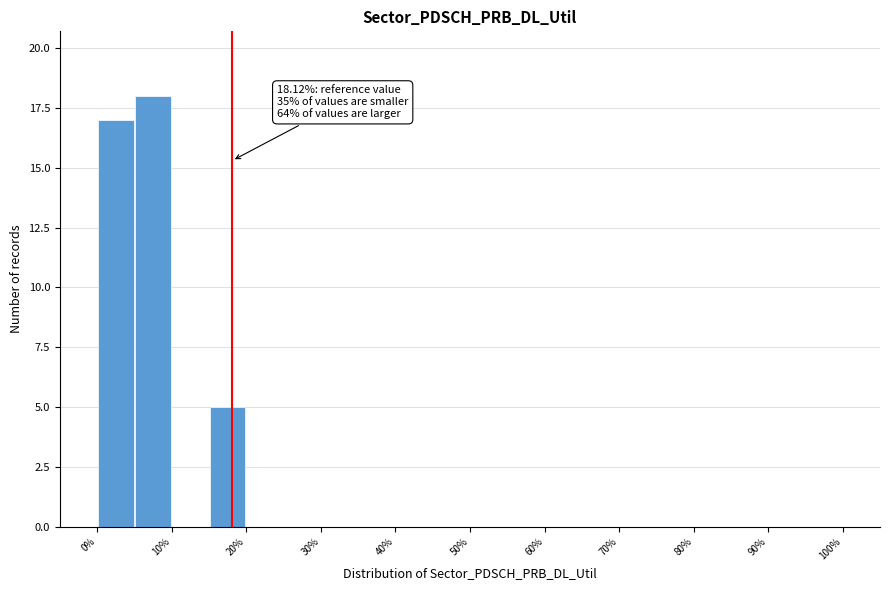

Which range on the x-axis has the tallest bar?

5 to 10